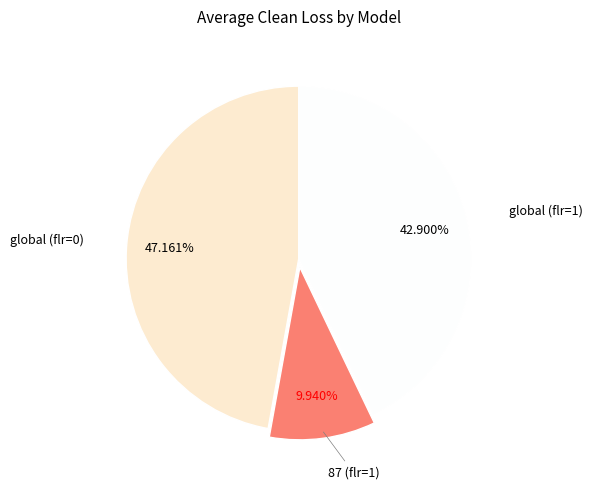

Does any single category account for the majority?

No